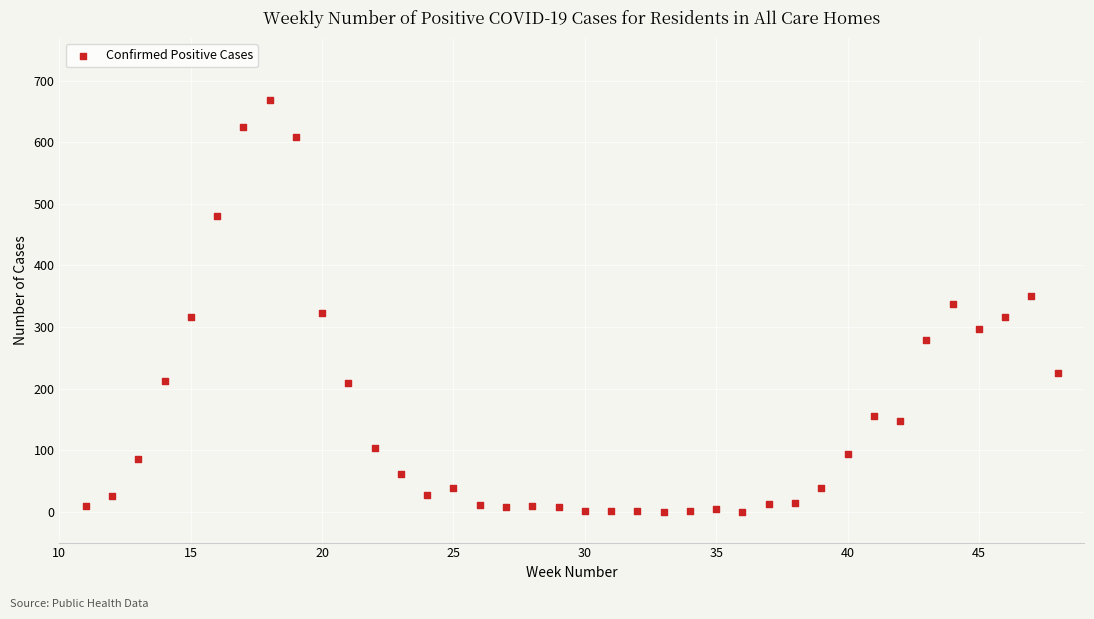

What is the range of Y values (max minus min)?

669